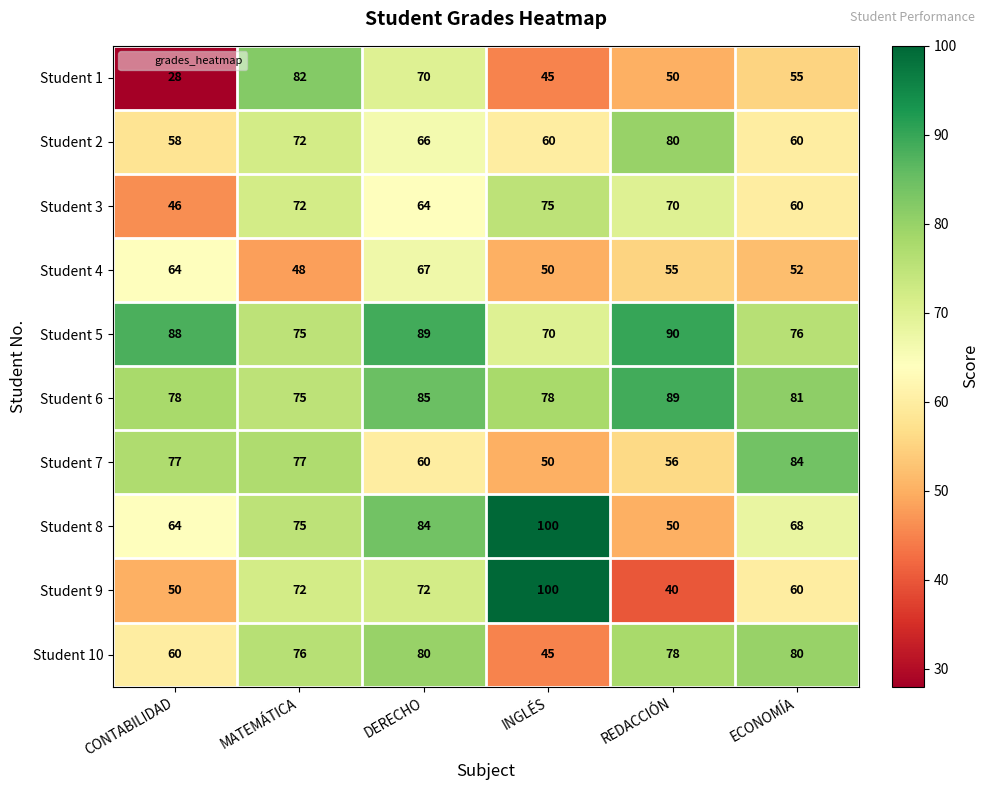

Which series changed the most between DERECHO and INGLÉS?

Student 10